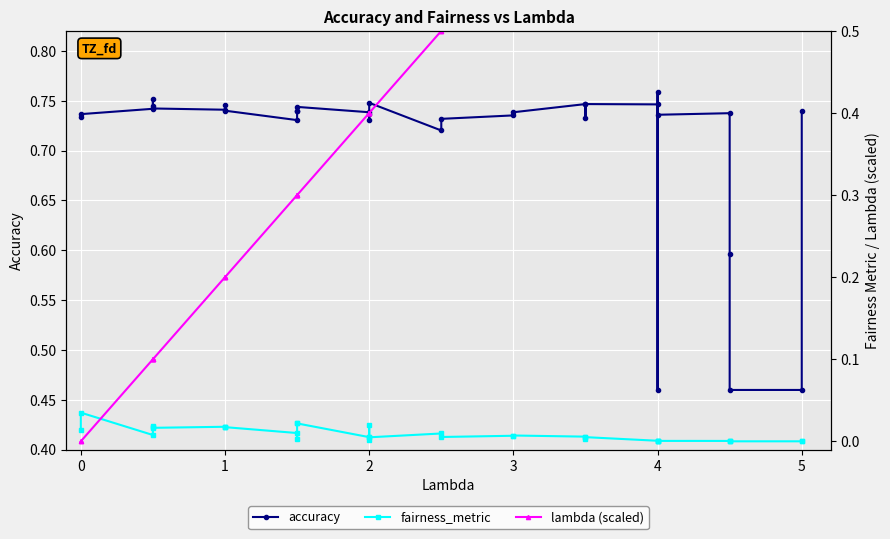

What are all the series names shown in the legend?

accuracy, fairness_metric, lambda (scaled)